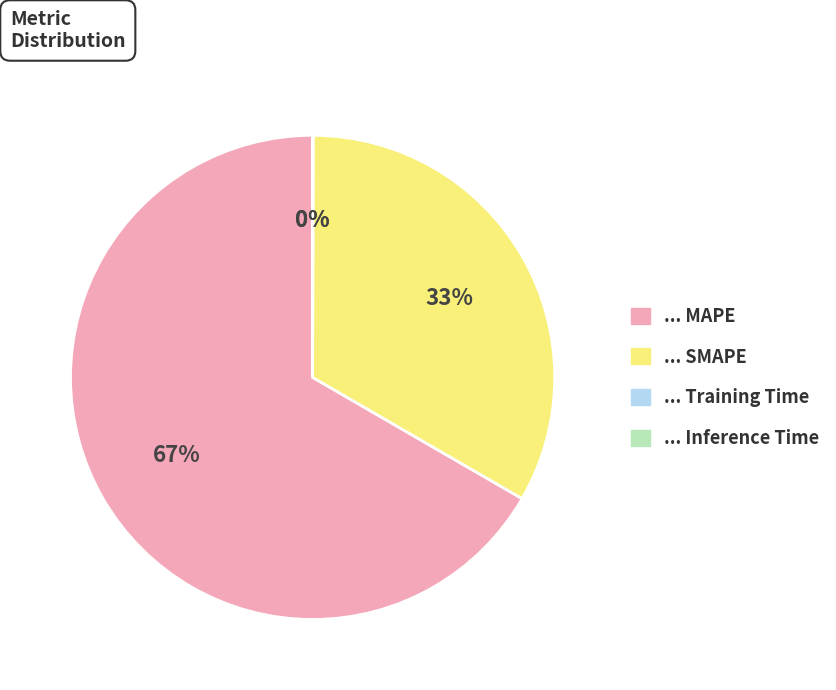

To the nearest percent, what is the difference between the largest and smallest slice percentages?

67%